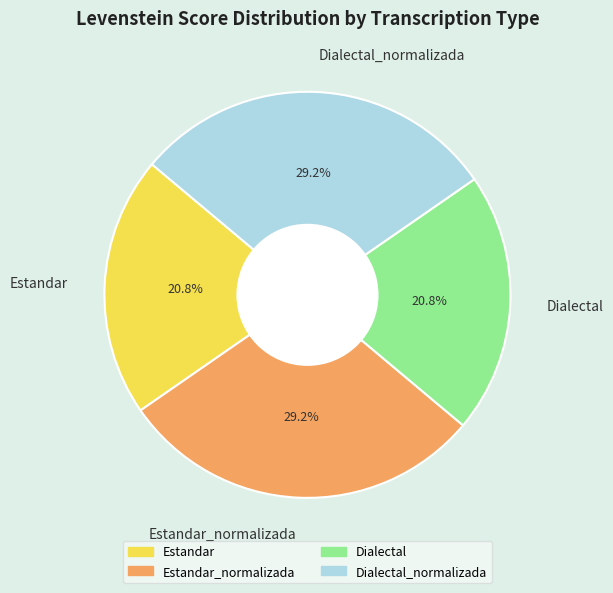

Count the number of slices in the pie.

4